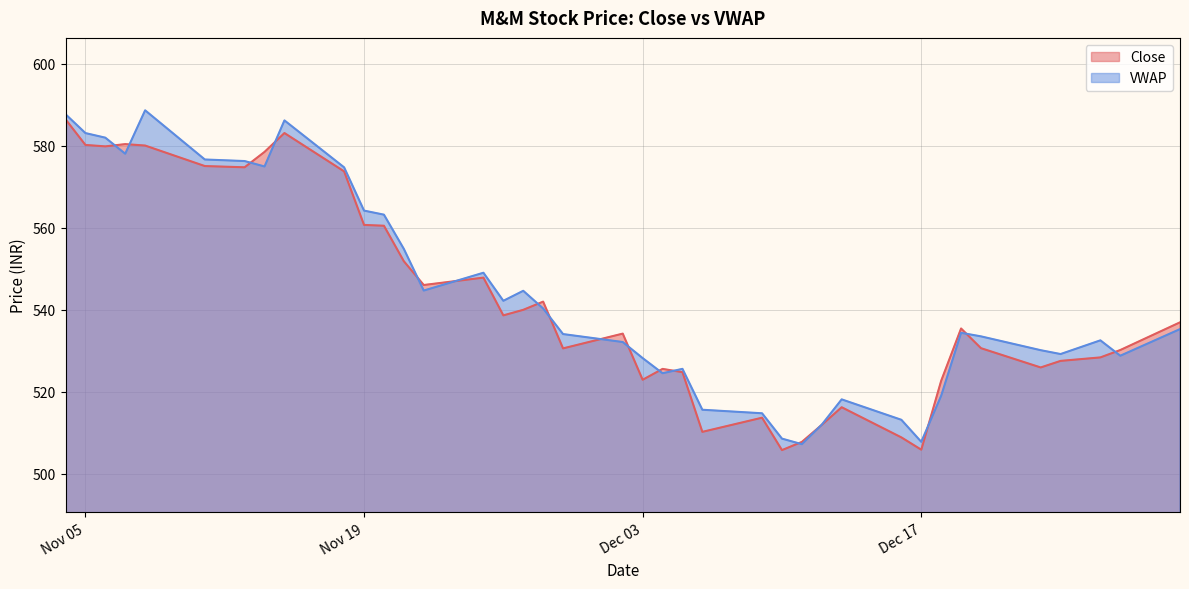

Between which two adjacent categories do VWAP and Close first intersect?

2019-11-06 and 2019-11-07